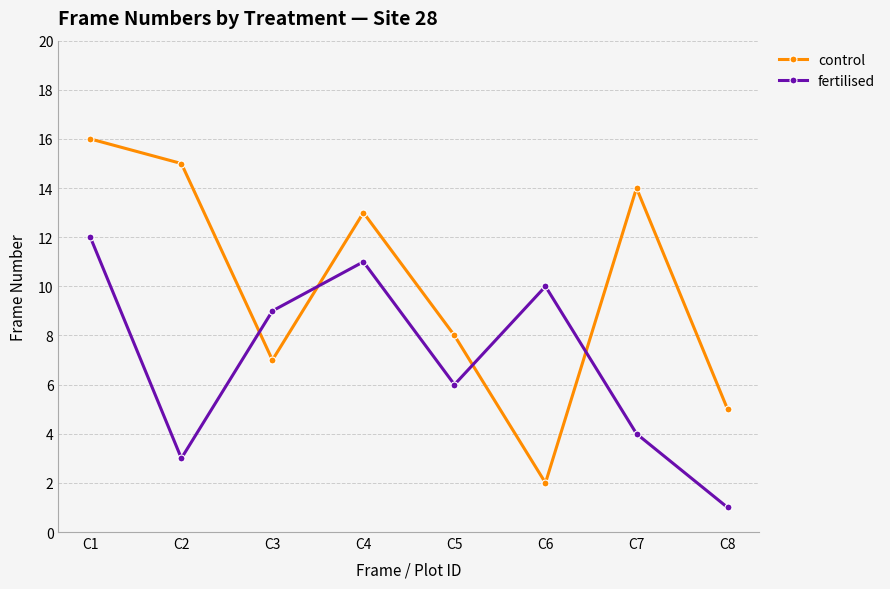

How many series are shown in this chart?

2